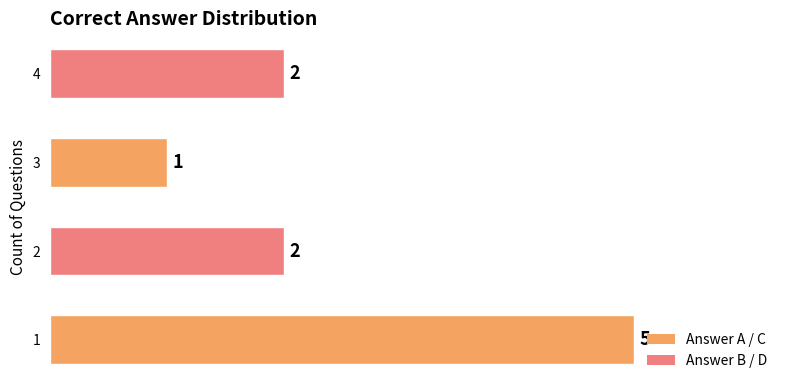

Reading top to bottom, transcribe all the data shown in this chart.

4=2	3=1	2=2	1=5